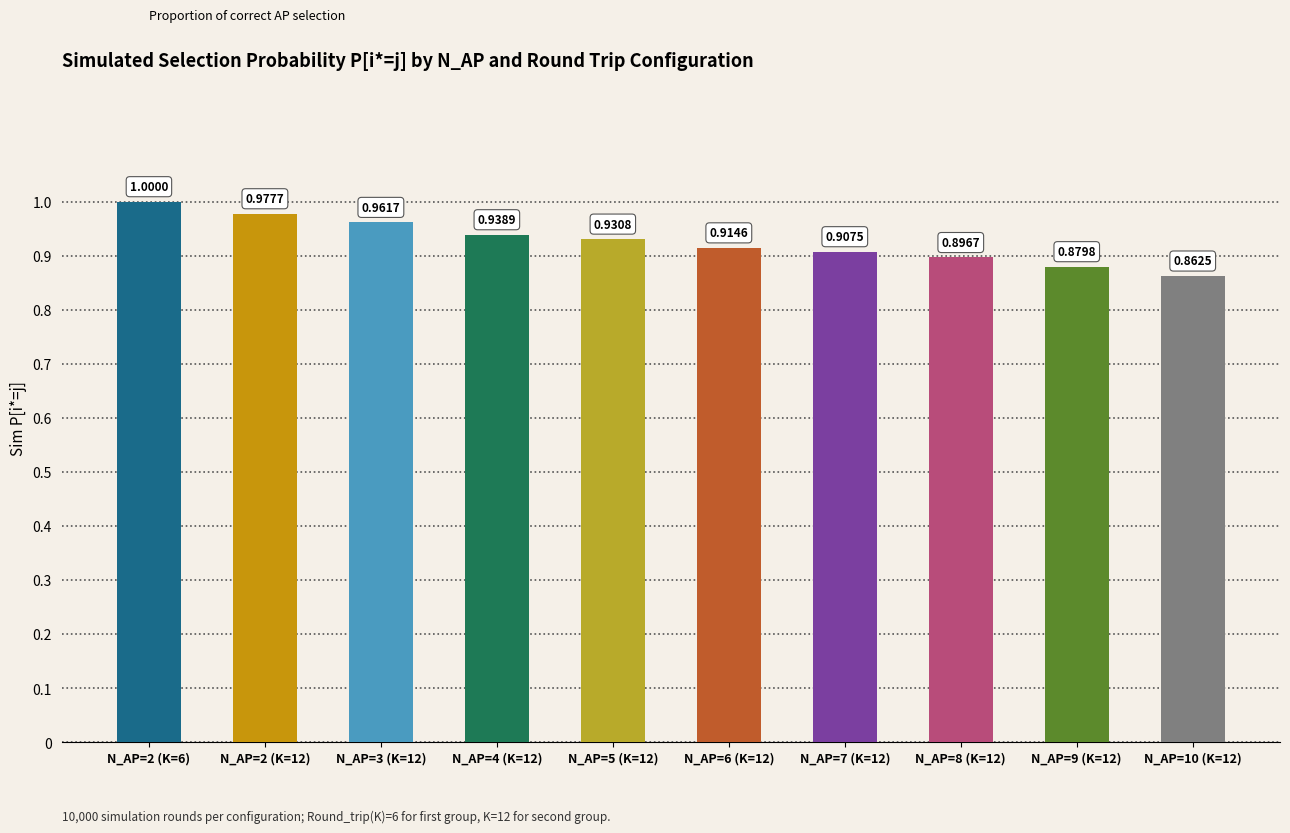

What is the sum of all values?

9.3